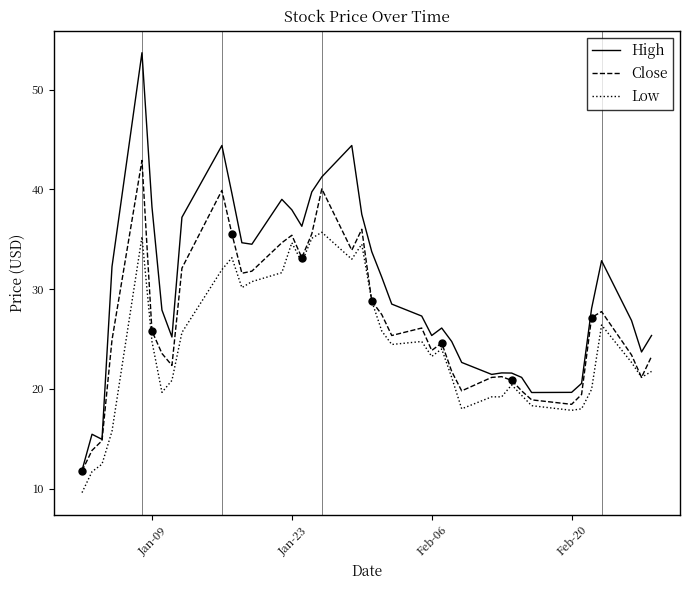

Which series has the largest total across all categories?

High